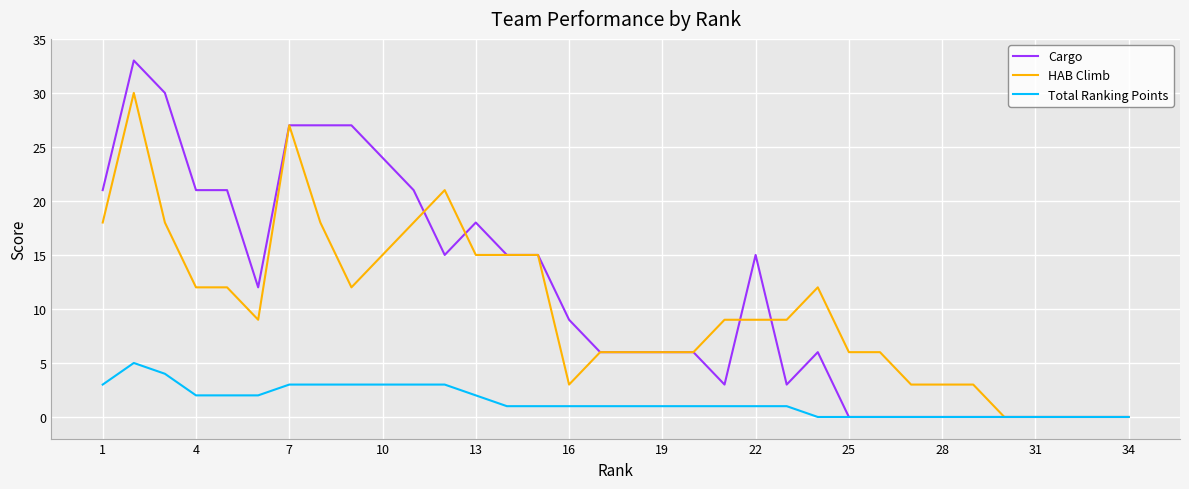

What is the maximum value shown in the chart?

33